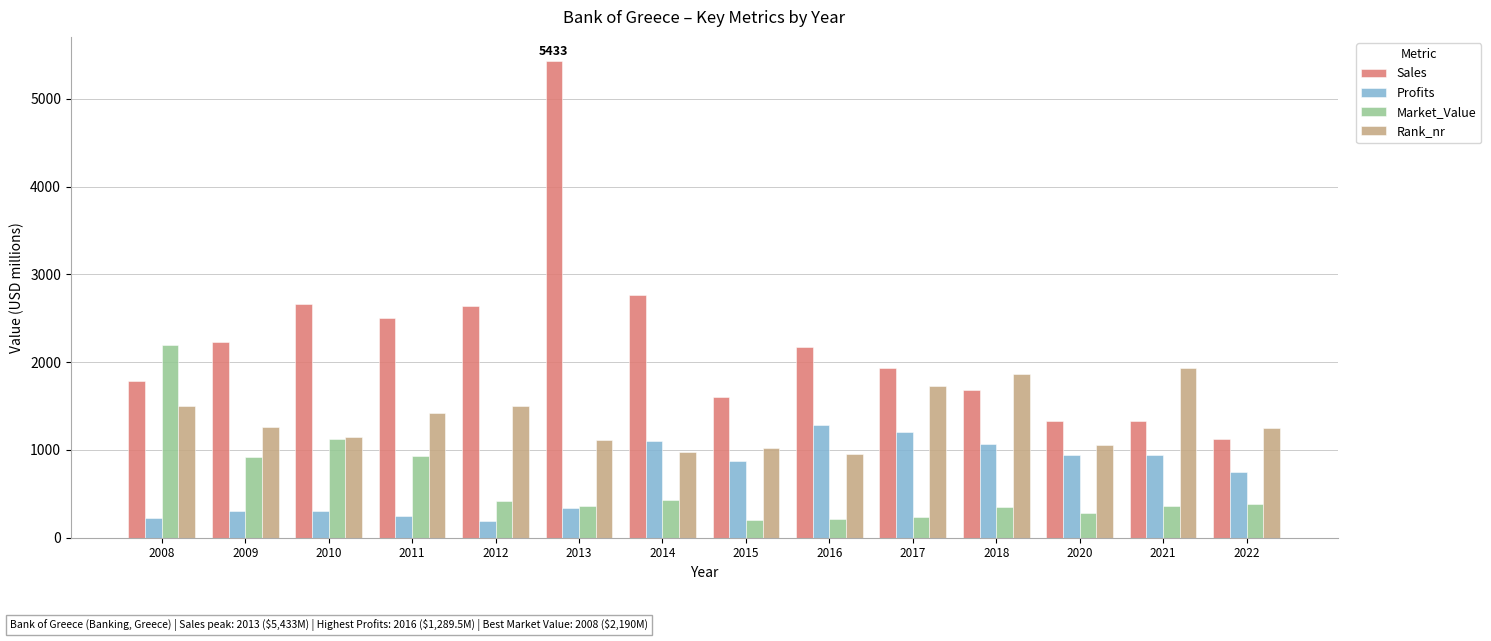

What is the spread (max minus min) of values at 2022?

860.0